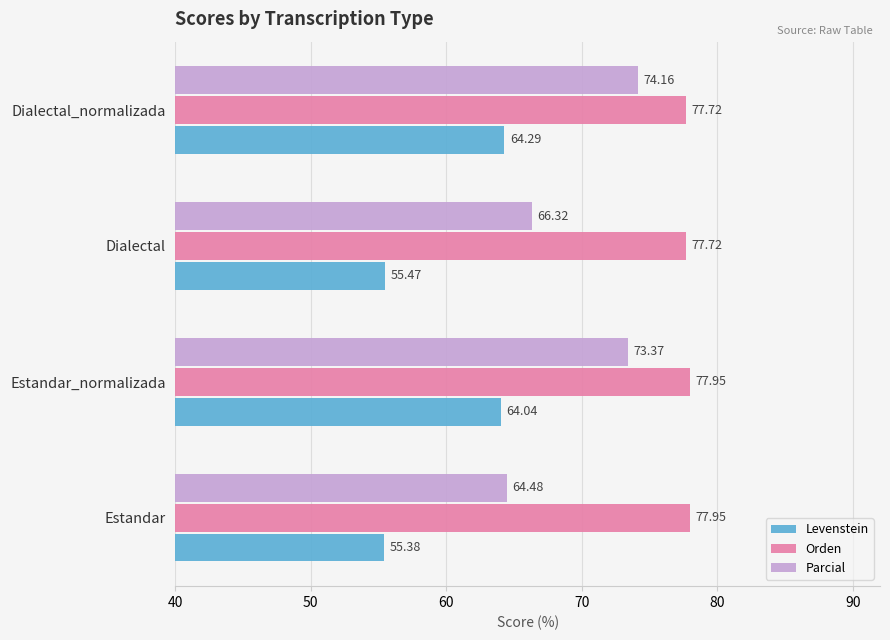

Rank the series by their maximum value, from highest to lowest.

Orden, Parcial, Levenstein